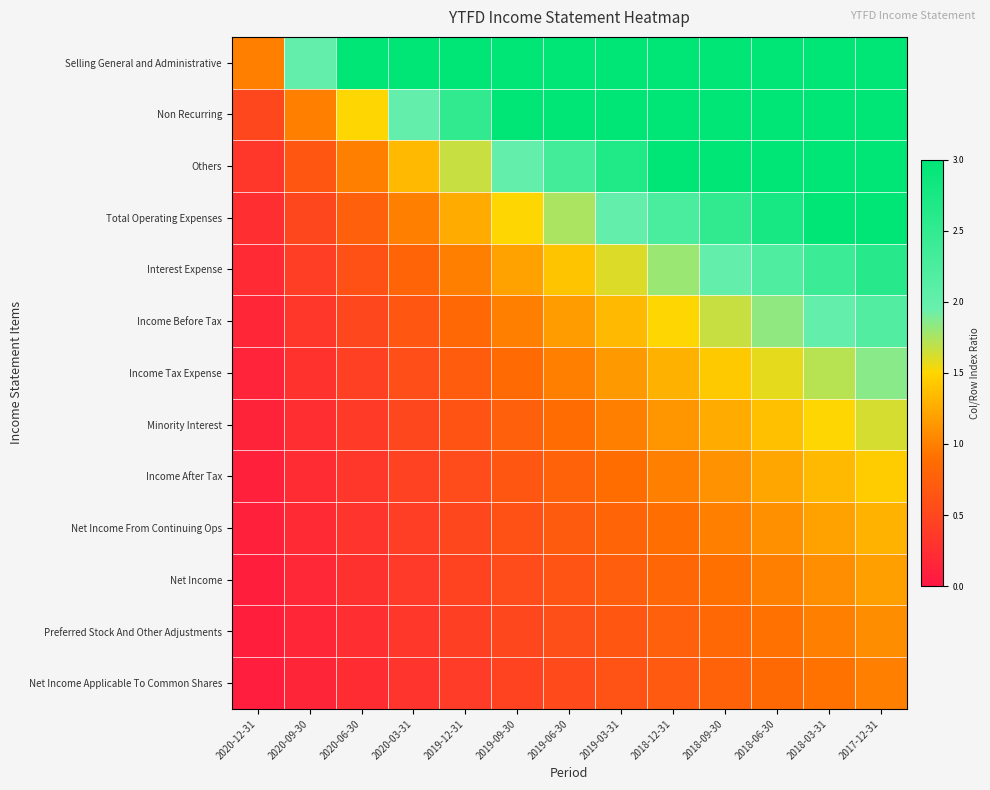

At how many categories does at least one series exceed 0?

13